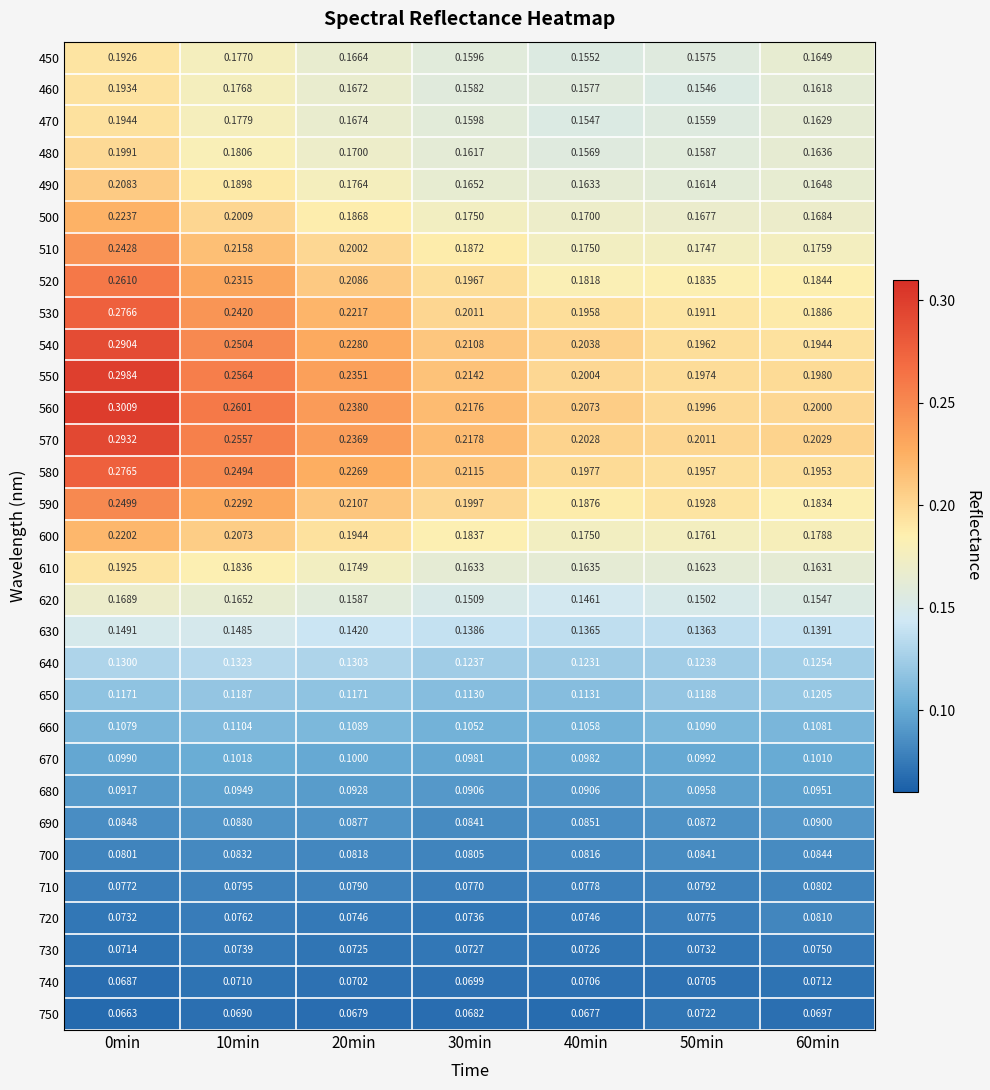

How many series are shown in this chart?

31